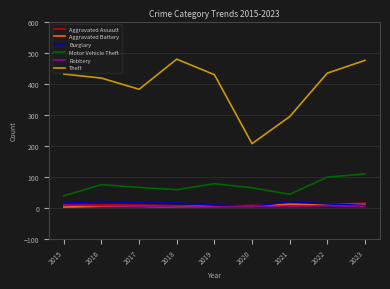

Which series ends up on top after the final intersection of Aggravated Assault and Aggravated Battery?

Aggravated Assault